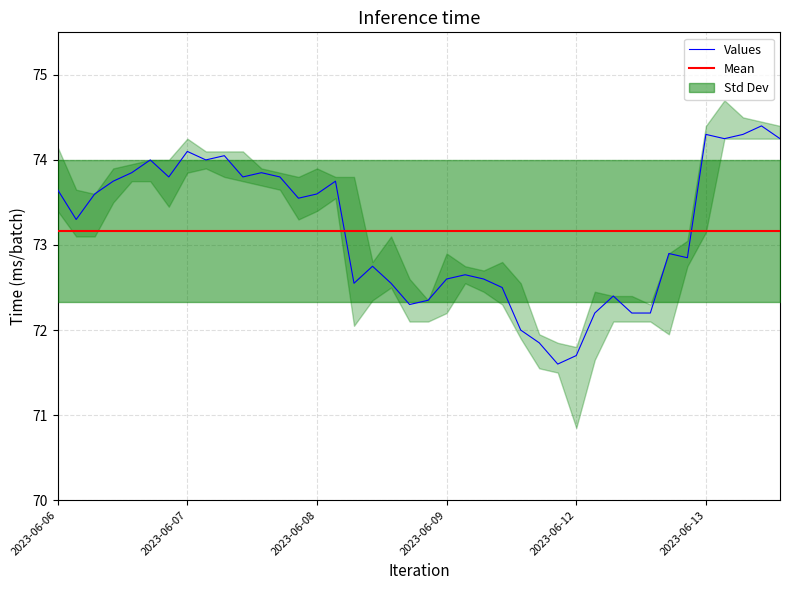

The Low series shows 71.5 at 2023-06-09 15:15. True or false?

True